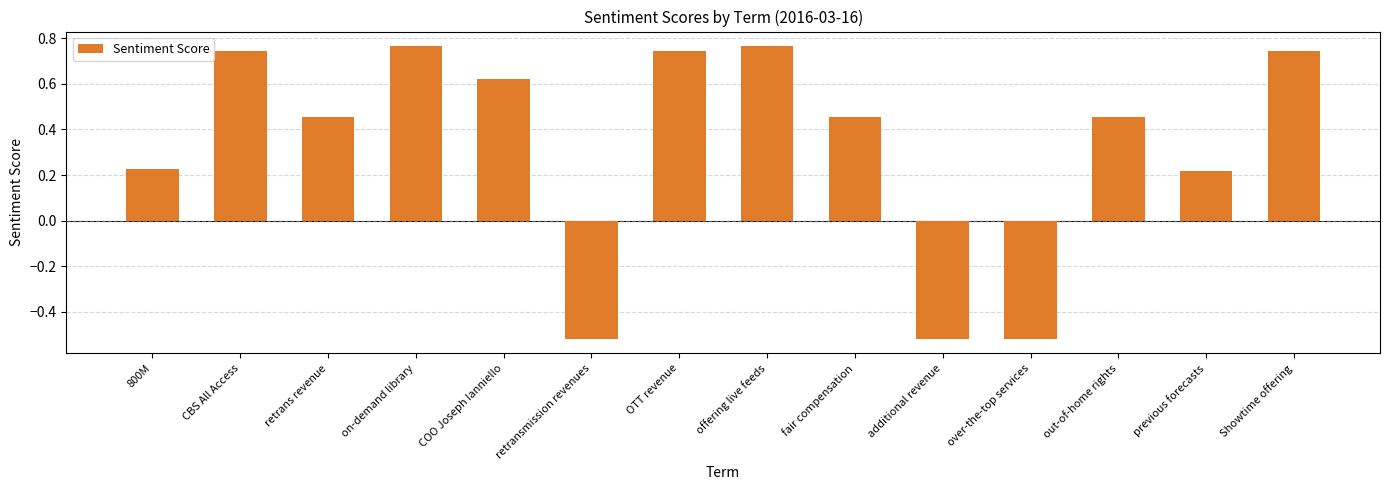

Where does the data first go above 0?

800M